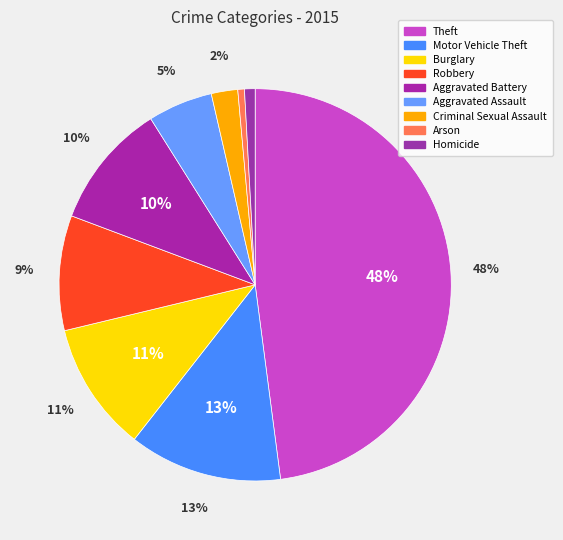

To the nearest percent, what is the difference between the largest and smallest slice percentages?

47%